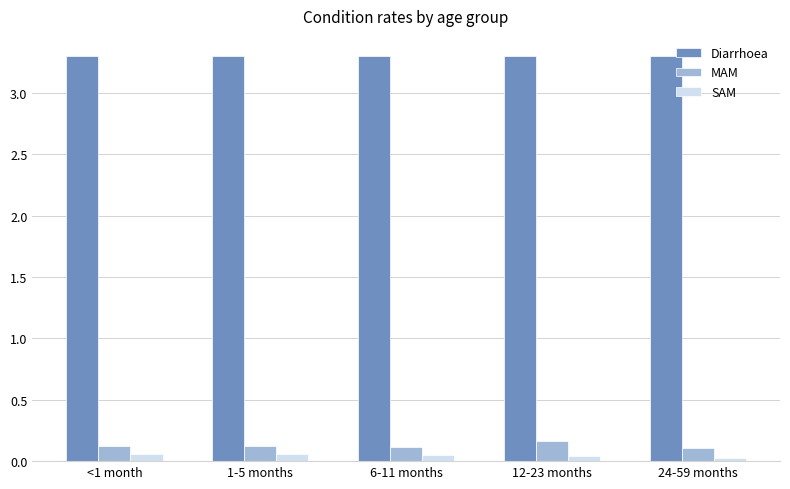

What are all the series names shown in the legend?

Diarrhoea, MAM, SAM